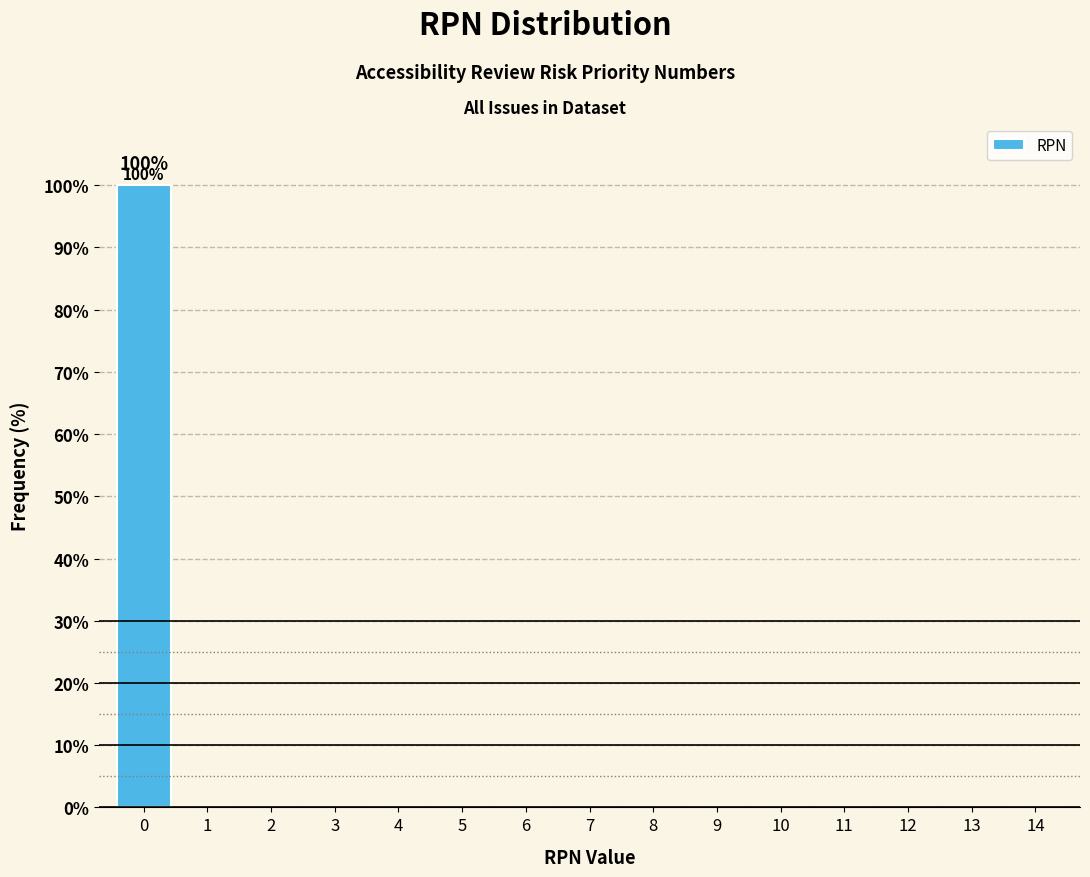

Reading left to right, extract all data points from this chart.

0=100	1=0	2=0	3=0	4=0	5=0	6=0	7=0	8=0	9=0	10=0	11=0	12=0	13=0	14=0